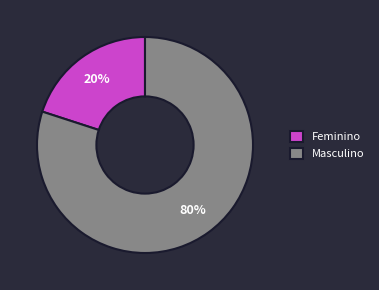

Rank the categories by value from lowest to highest.

Feminino, Masculino